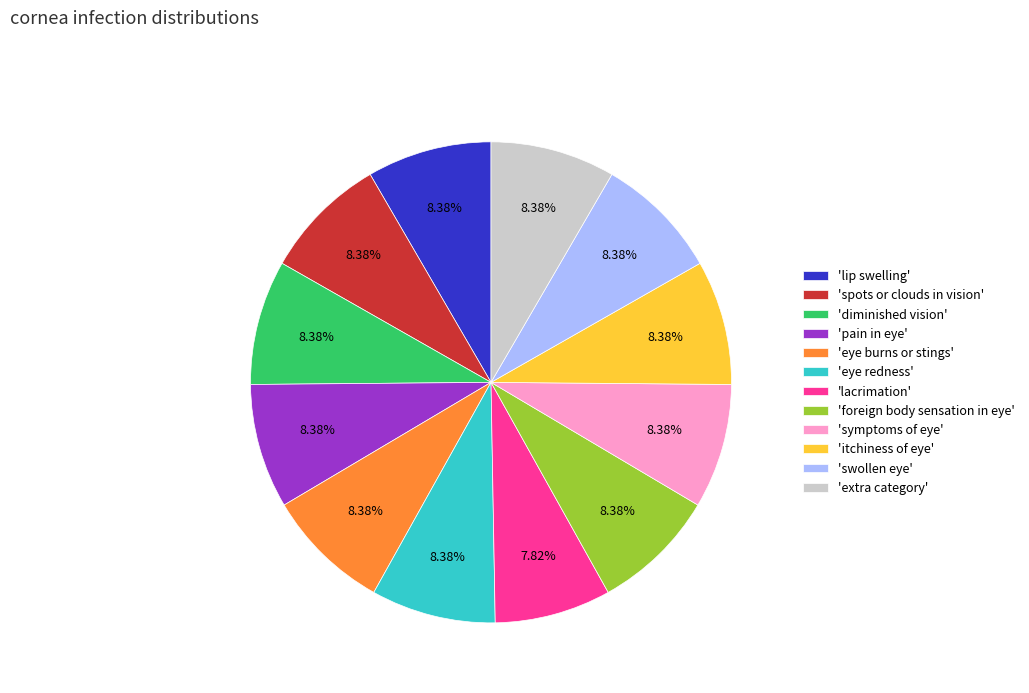

Which category has the smallest portion of the pie?

'lacrimation'